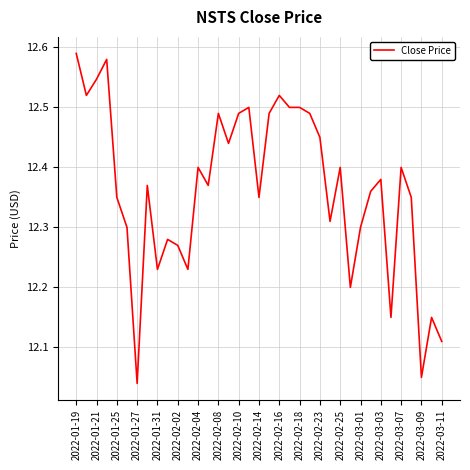

Which has a higher value, 2022-03-09 or 2022-02-08?

2022-02-08